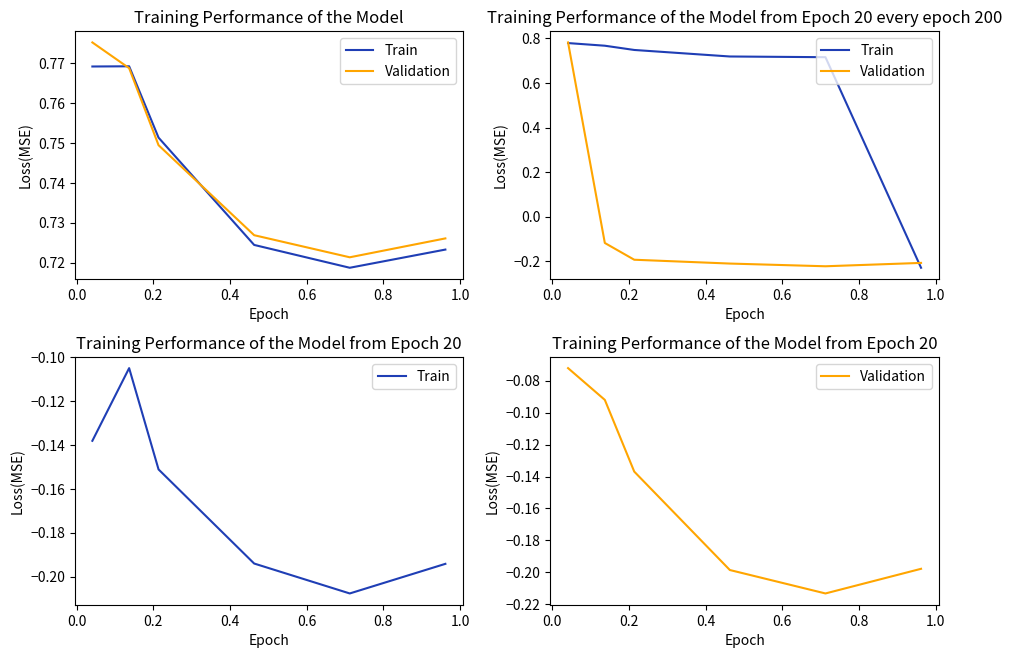

Reading left to right, what are all the values shown in this chart?

Train: -0.1	-0.1	-0.2	-0.2	-0.2	-0.2
Validation: -0.1	-0.1	-0.1	-0.2	-0.2	-0.2